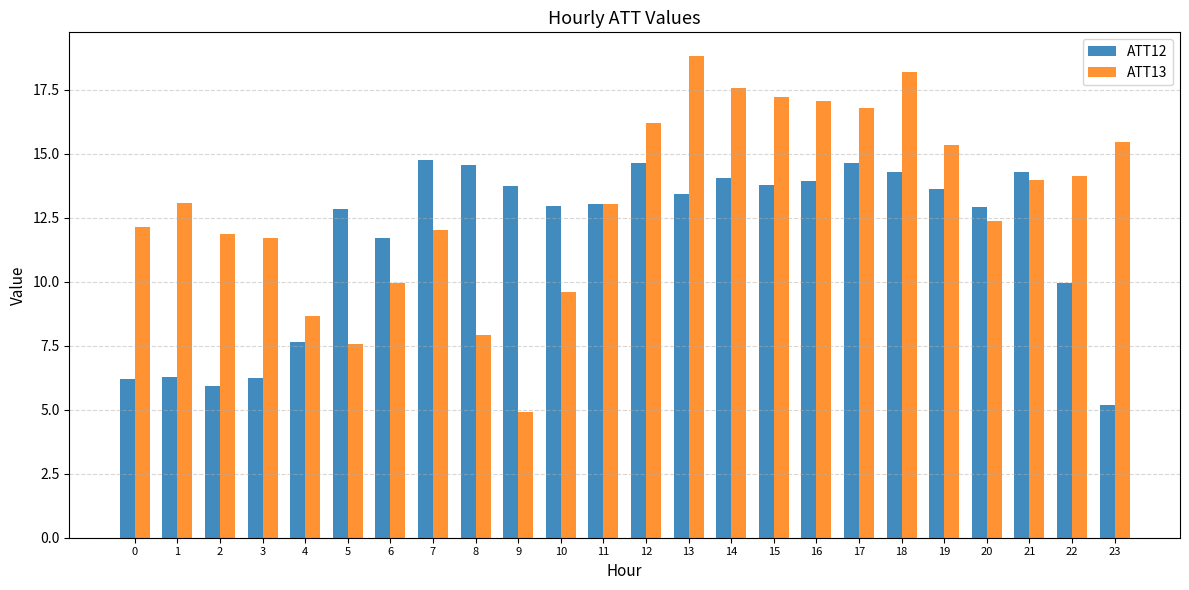

At how many categories does at least one series exceed 7?

24